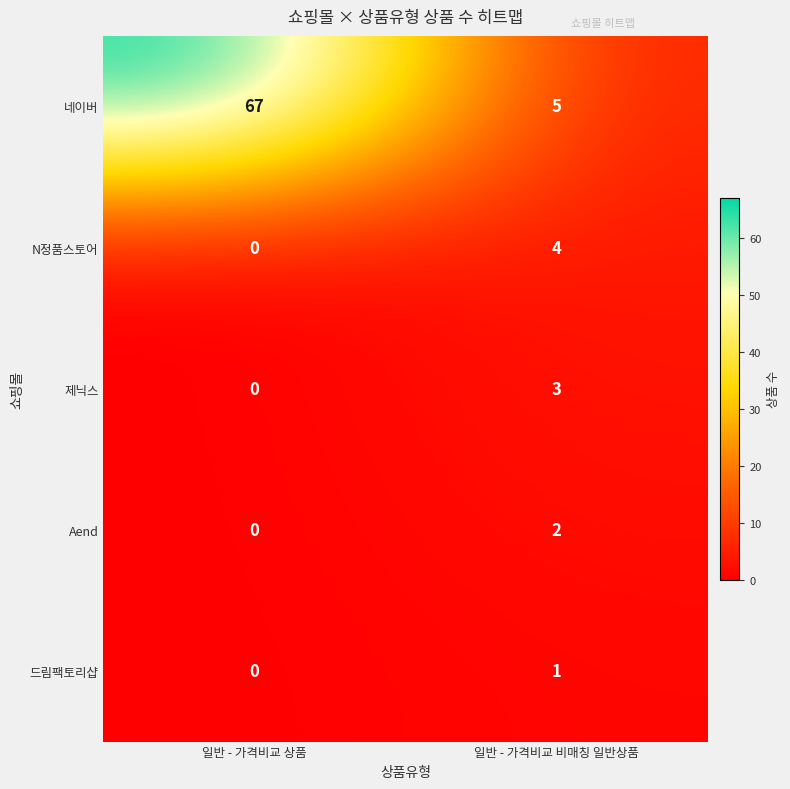

At how many categories does at least one series exceed 14?

1